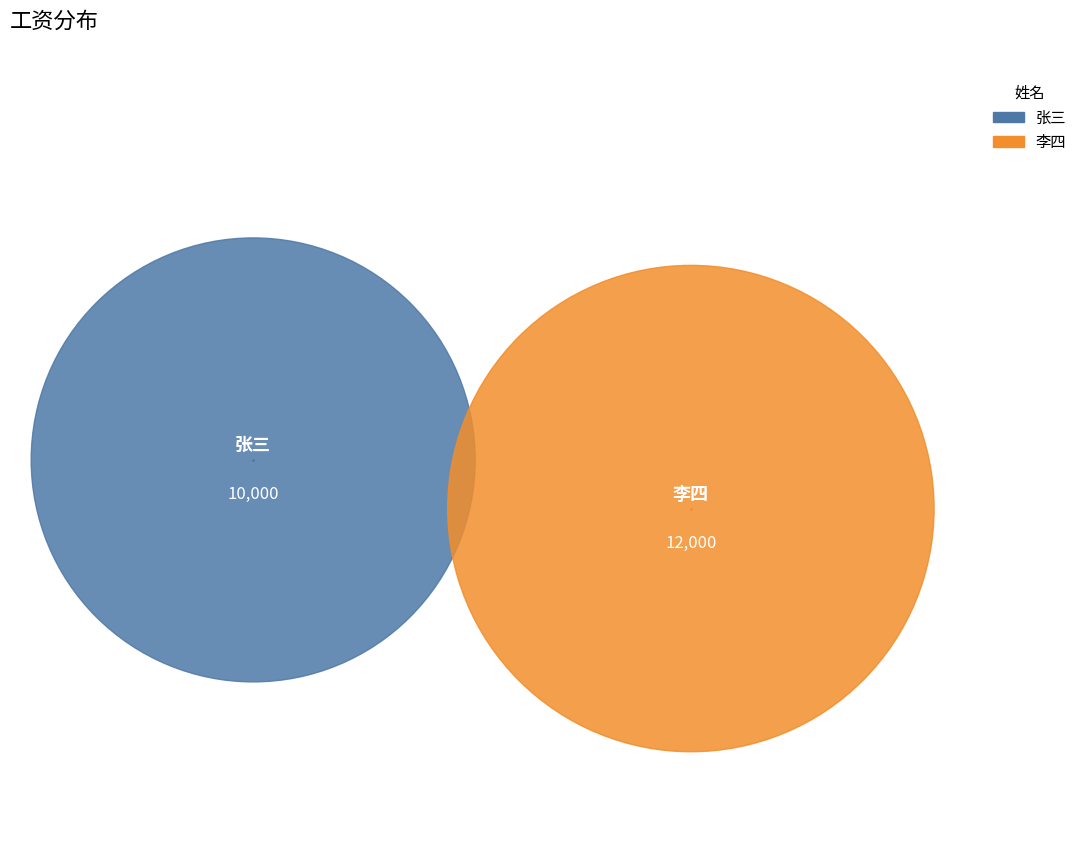

What are all the series names shown in the legend?

张三, 李四